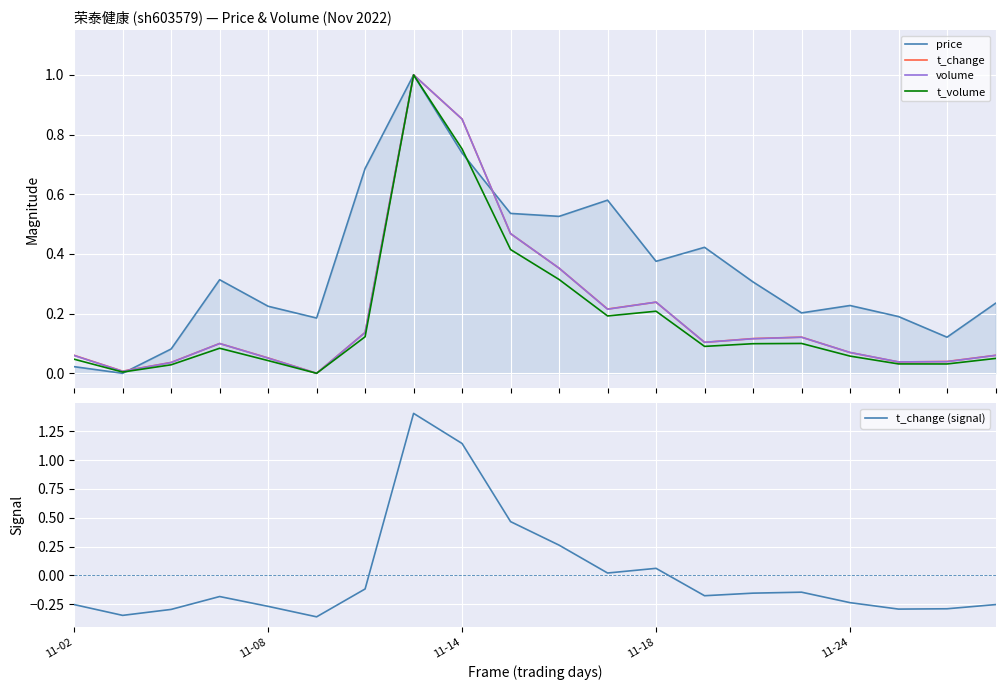

True or false: price and t_change (signal) cross at least once.

True